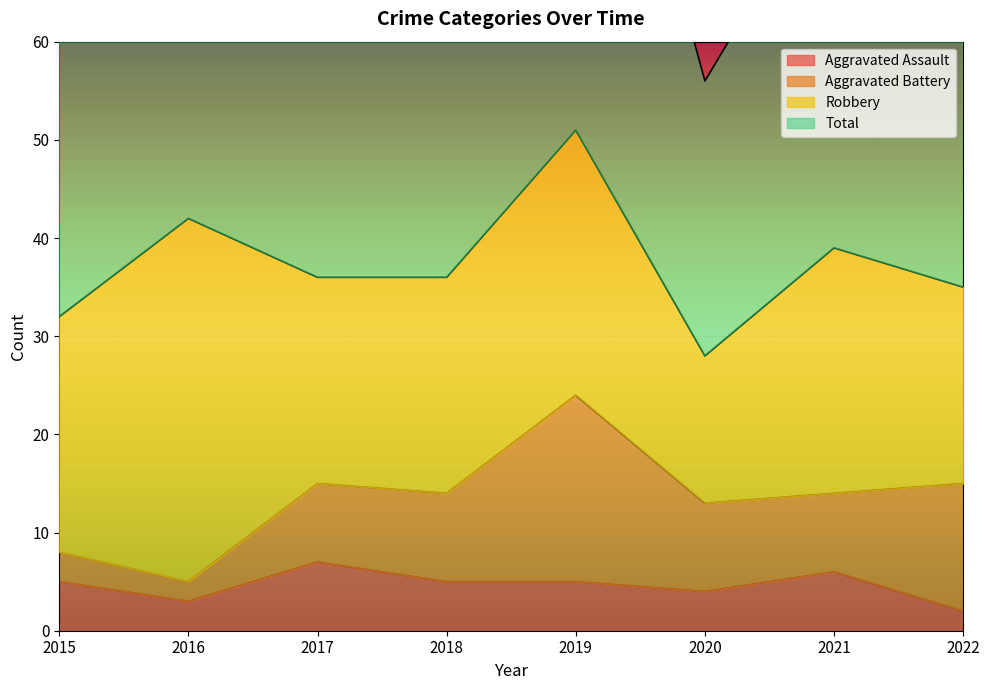

What is the value of the Aggravated Assault point at the 7th from the left?

6